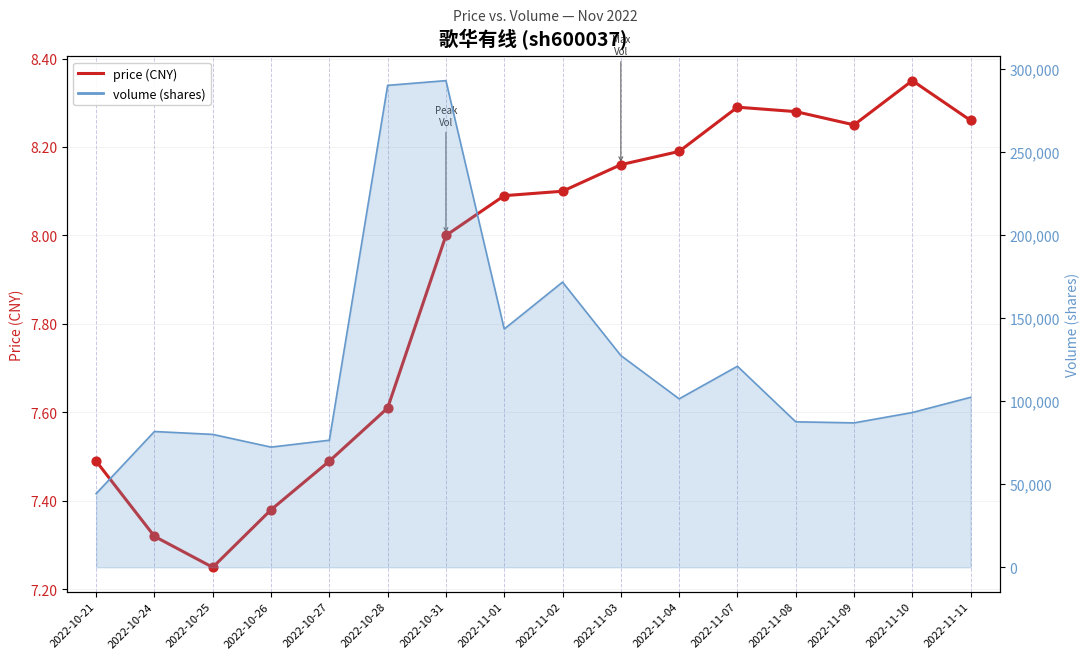

Which has a higher value, 2022-11-11 or 2022-10-27?

2022-11-11